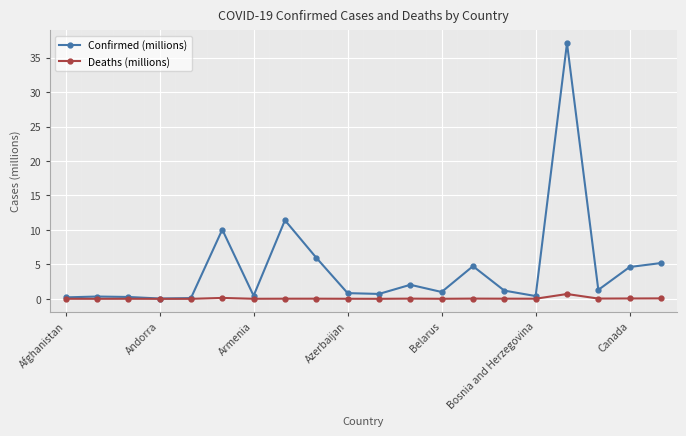

What is the difference between the maximum and minimum values in the Deaths (millions) series?

0.7